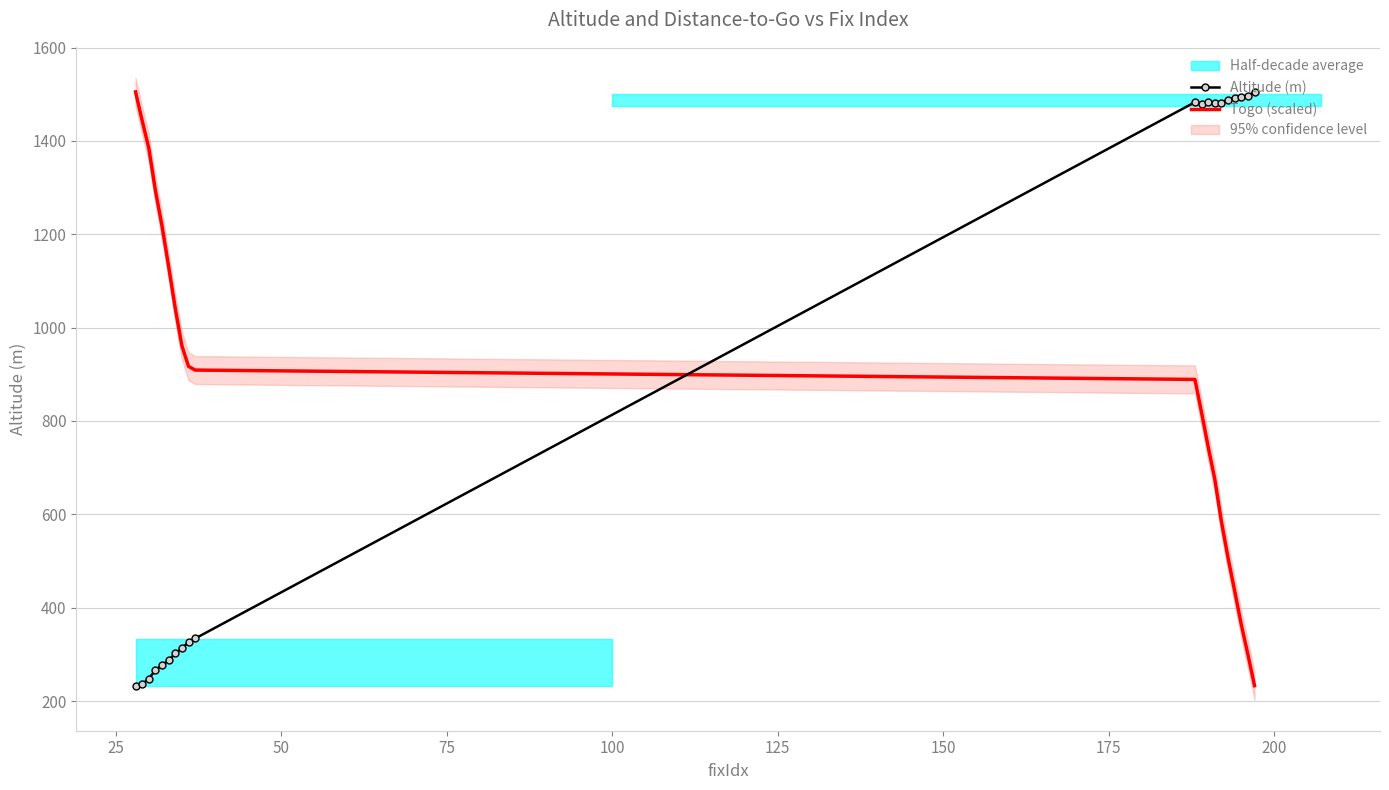

True or false: Togo (scaled) and Altitude (m) intersect in this chart.

True